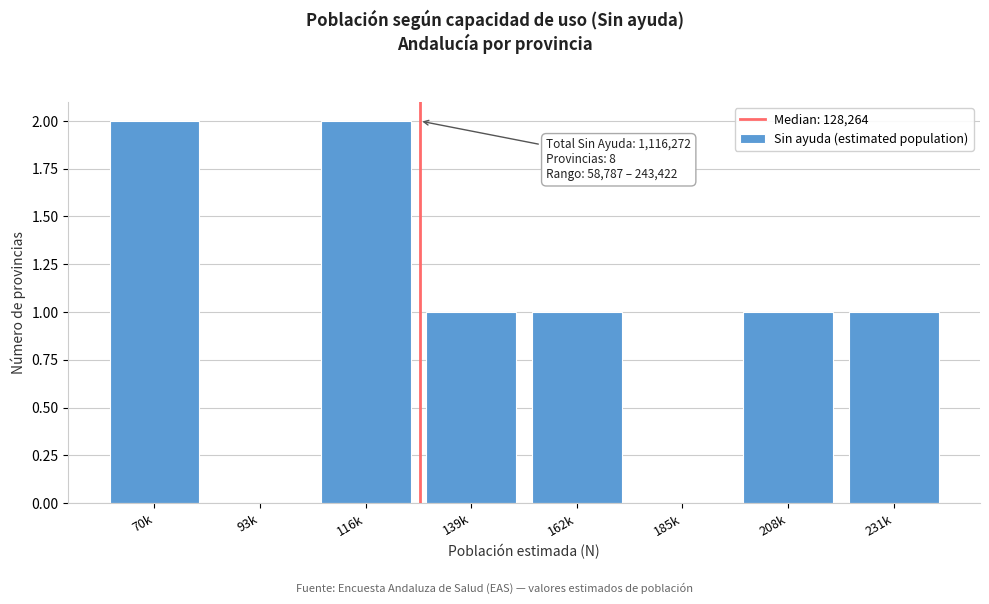

Reading left to right, transcribe all the data shown in this chart.

70k=2	93k=0	116k=2	139k=1	162k=1	185k=0	208k=1	231k=1